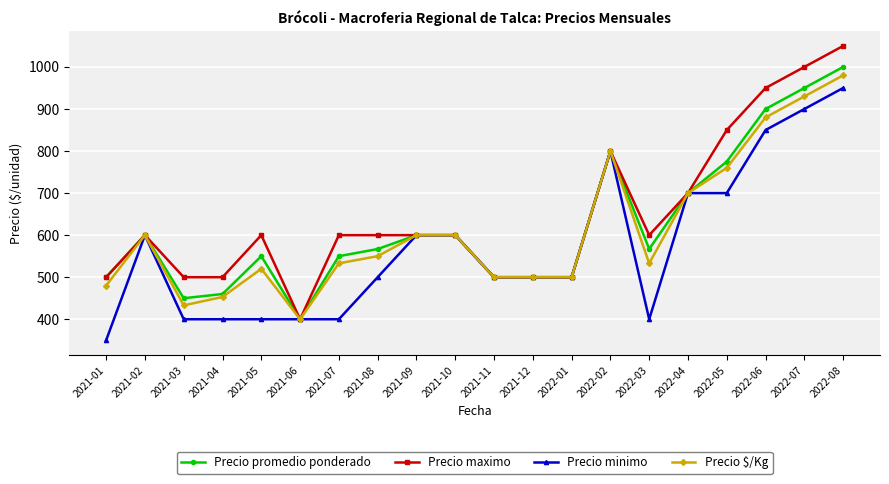

At which category is the sum across all series the highest?

2022-08